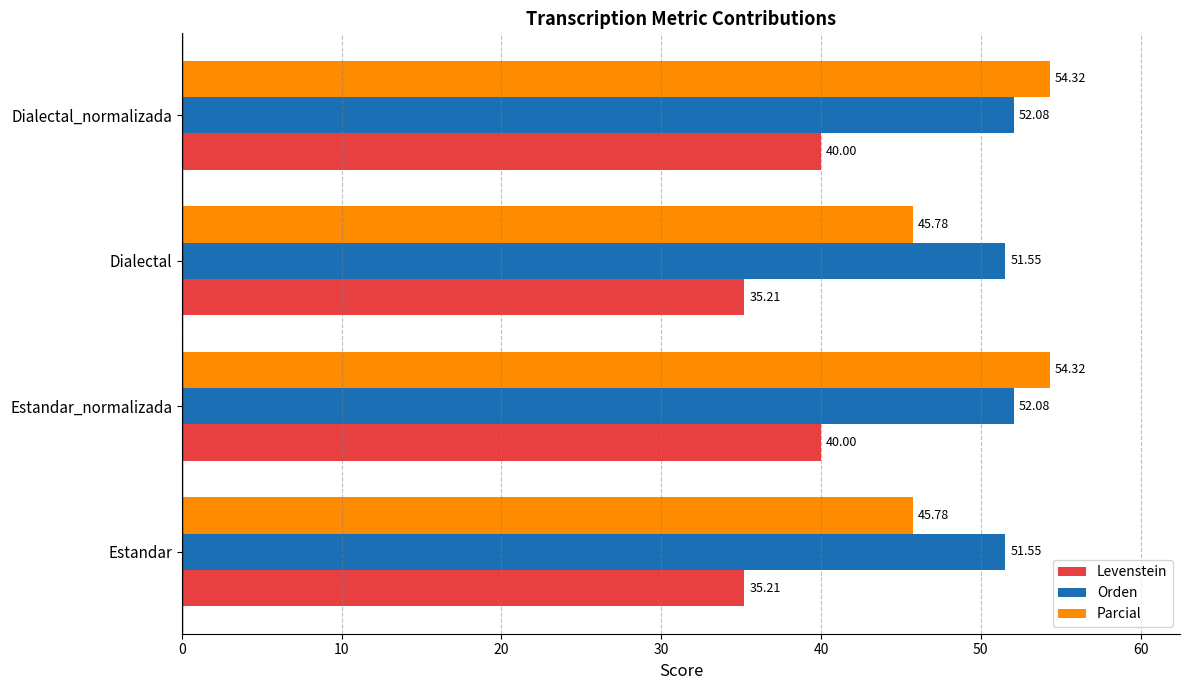

What is the difference between the maximum and minimum values in the Orden series?

0.5